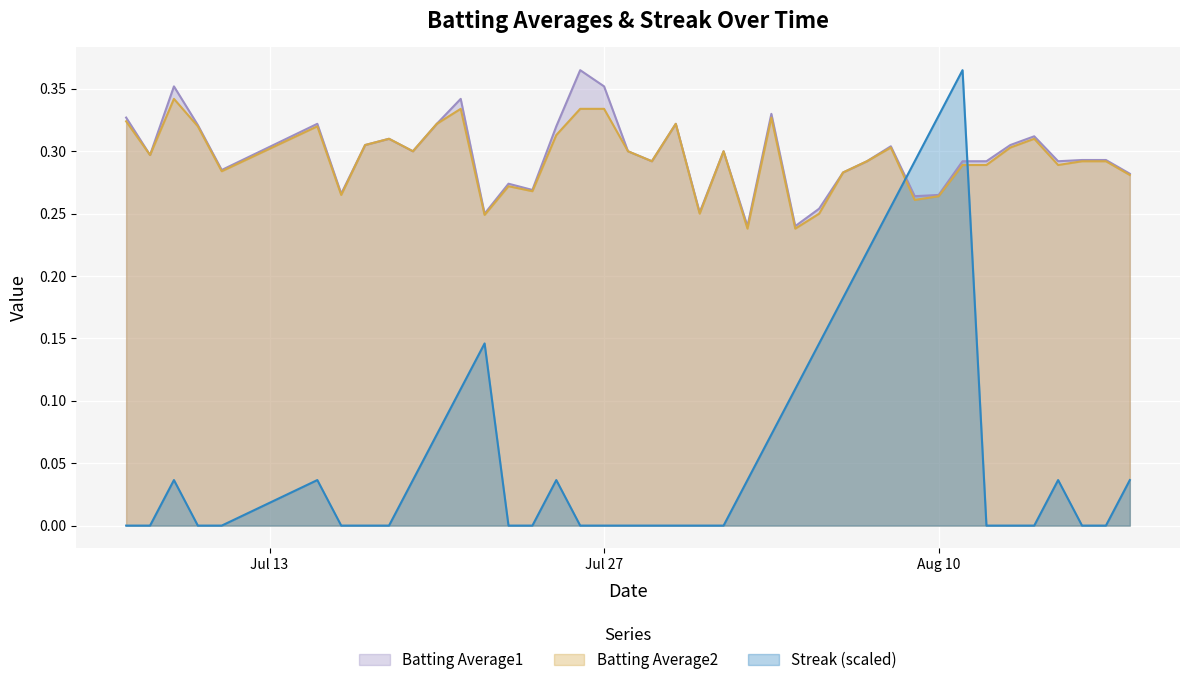

True or false: Streak (scaled) and Batting Average1 intersect in this chart.

True